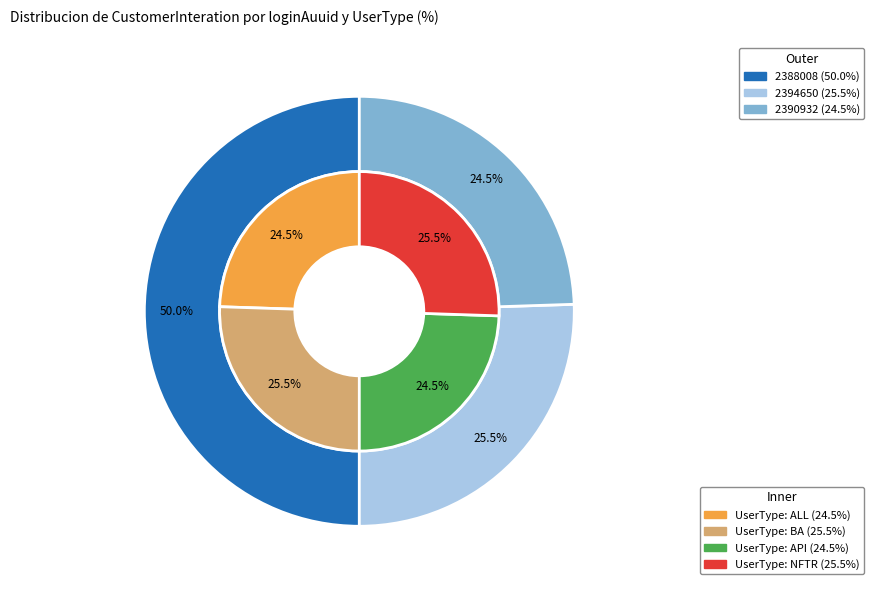

To the nearest percent, what is the average slice percentage?

25%